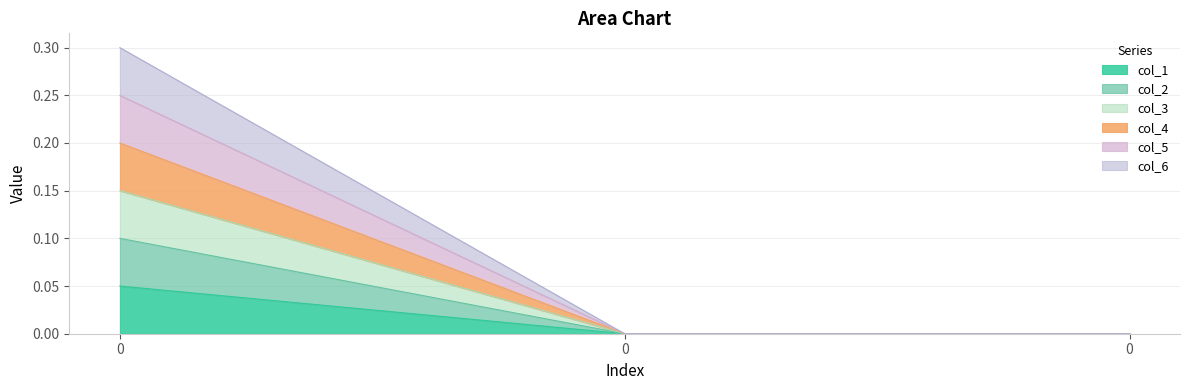

The value of col_2 at 0 is 0.0. True or false?

True